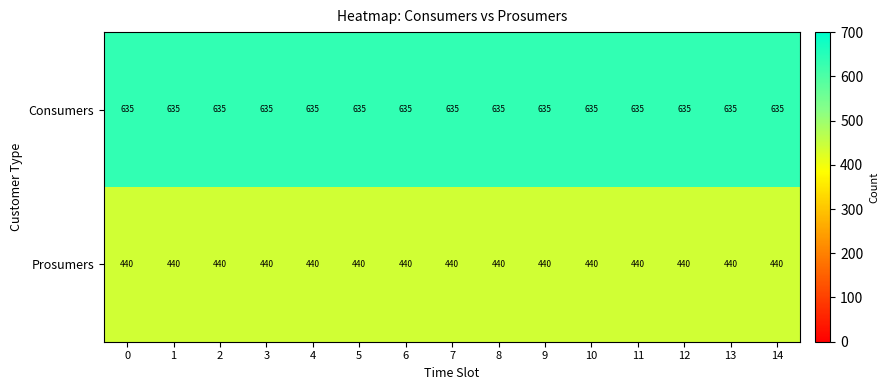

The Consumers series shows 972 at 2. True or false?

False